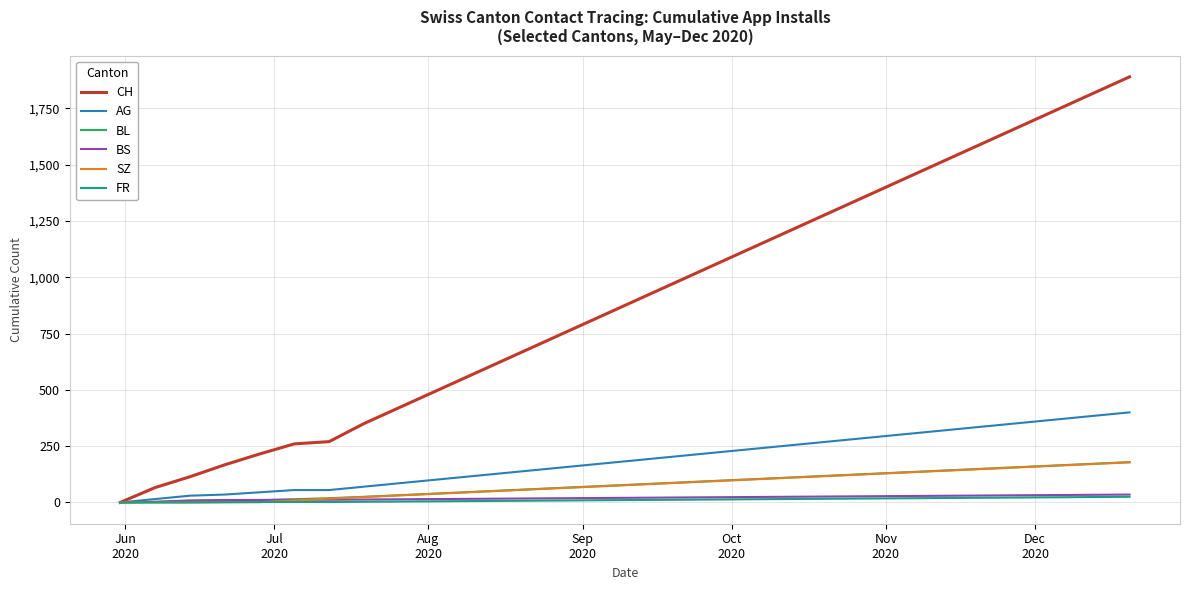

Which series has the largest range (max minus min)?

CH